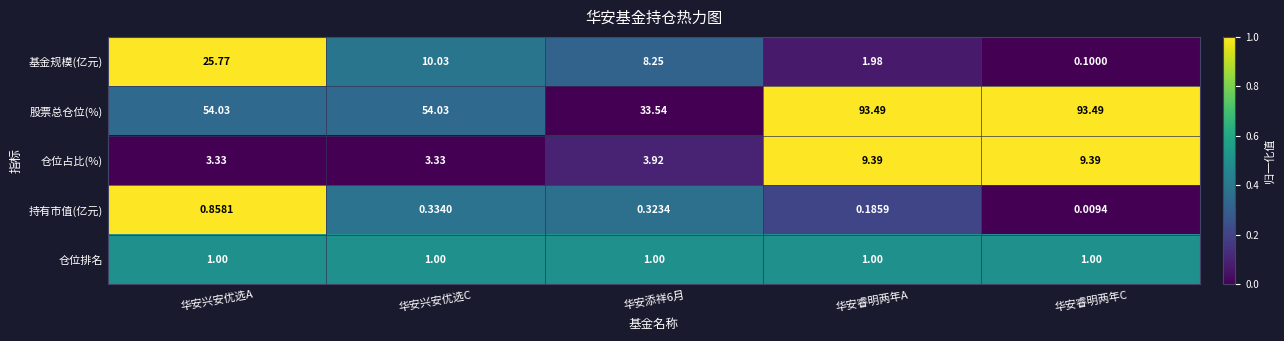

At which label is 持有市值(亿元) closest to 0?

华安睿明两年C